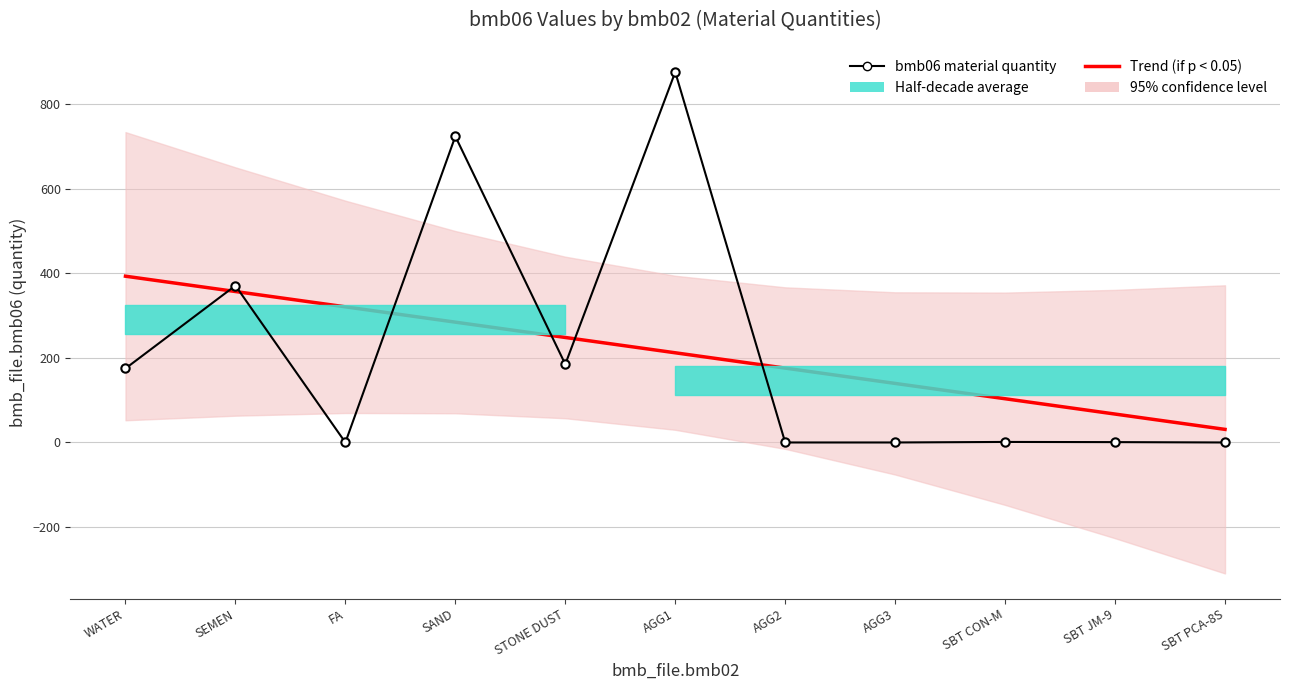

Reading right to left, list all the values displayed in this chart.

Trend (if p < 0.05): SBT PCA-8S=31.0	SBT JM-9=67.2	SBT CON-M=103.4	AGG3=139.6	AGG2=175.9	AGG1=212.1	STONE DUST=248.3	SAND=284.6	FA=320.8	SEMEN=357.0	WATER=393.2
bmb06 material quantity: SBT PCA-8S=0.0	SBT JM-9=0.8	SBT CON-M=1.3	AGG3=0.0	AGG2=0.0	AGG1=876.0	STONE DUST=185.0	SAND=724.0	FA=0.0	SEMEN=371.0	WATER=175.0